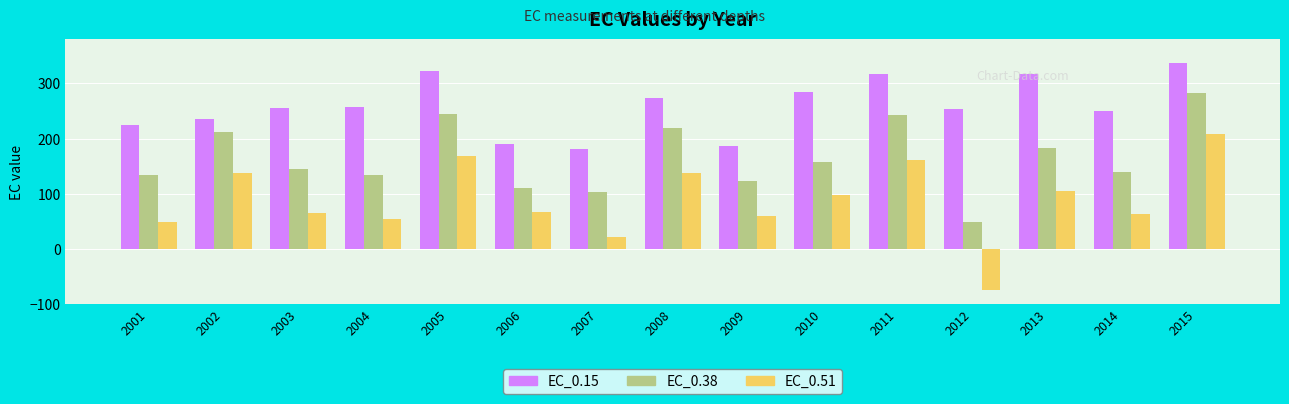

Rank the series at 2013 from lowest to highest value.

EC_0.51, EC_0.38, EC_0.15